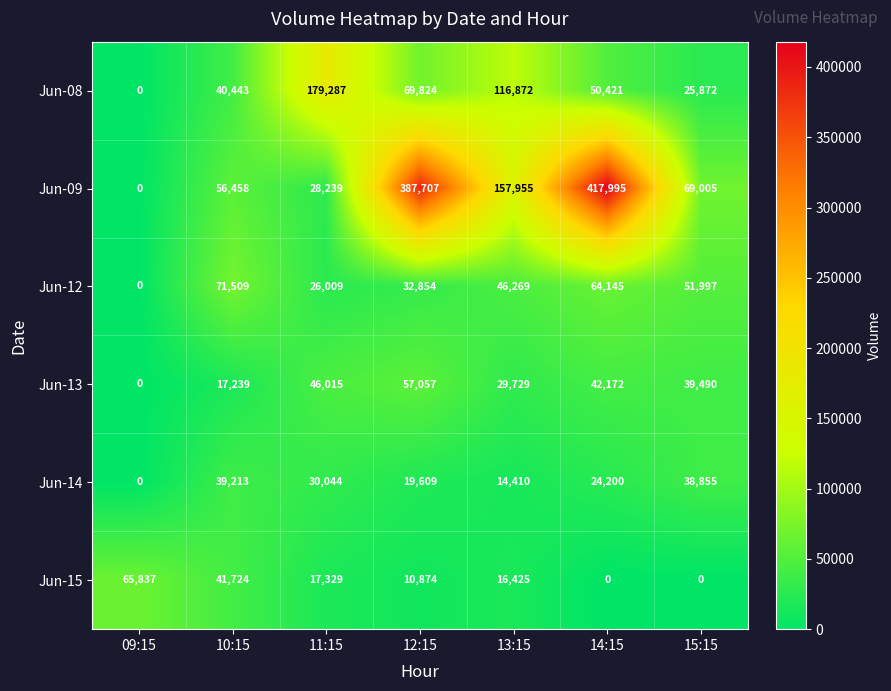

At which category is the sum across all series the highest?

14:15